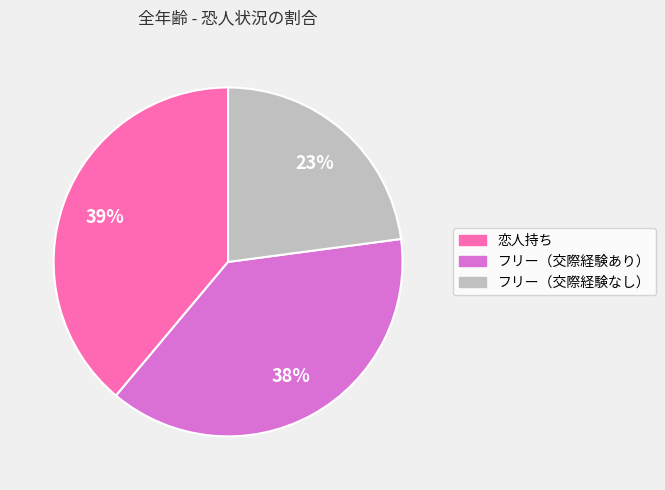

What is the smallest slice in the pie chart?

フリー（交際経験なし）